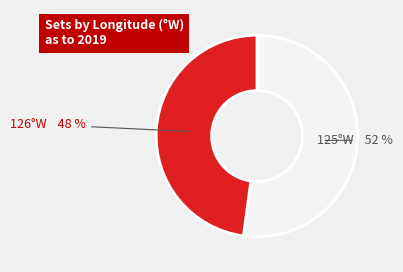

What is the smallest slice in the pie chart?

126°W